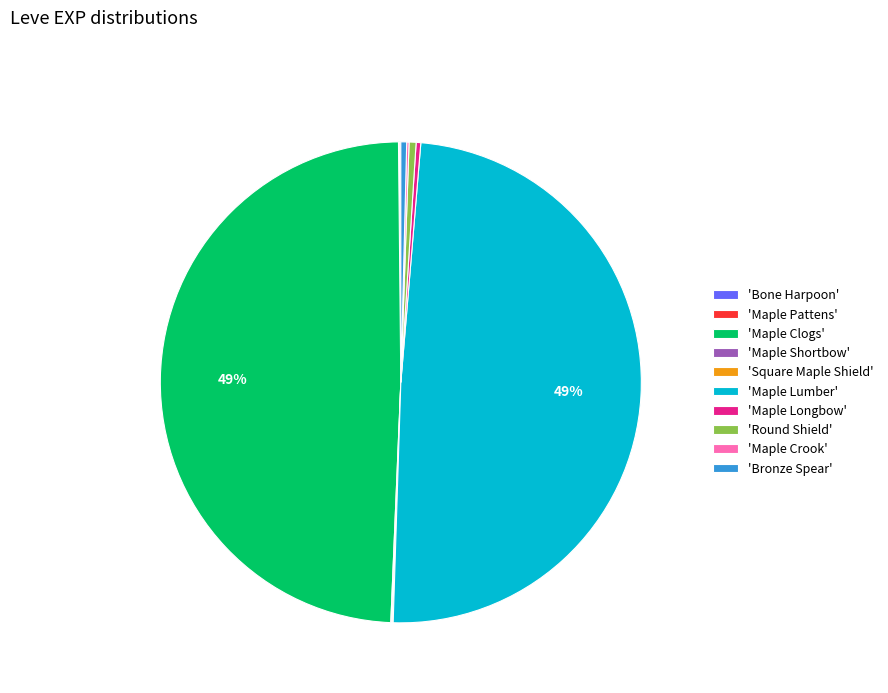

Combined, do 'Maple Longbow' and 'Bronze Spear' account for over 50%?

No